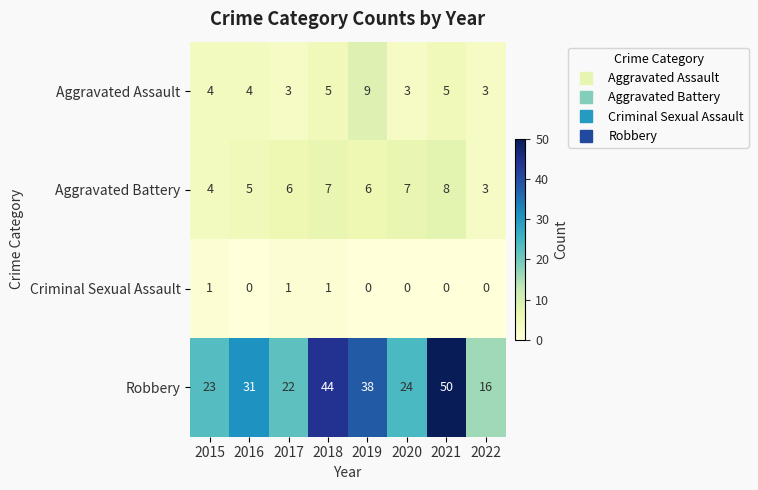

How many Aggravated Assault values are between 3 and 5?

7